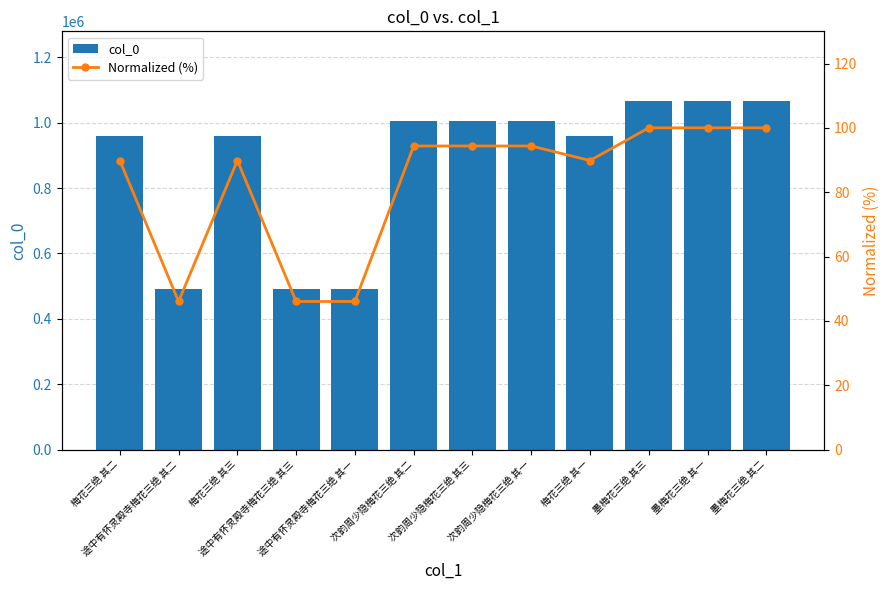

What is the sum of the Normalized (%) values at 梅花三绝 其二 and 墨梅花三绝 其一?

189.8